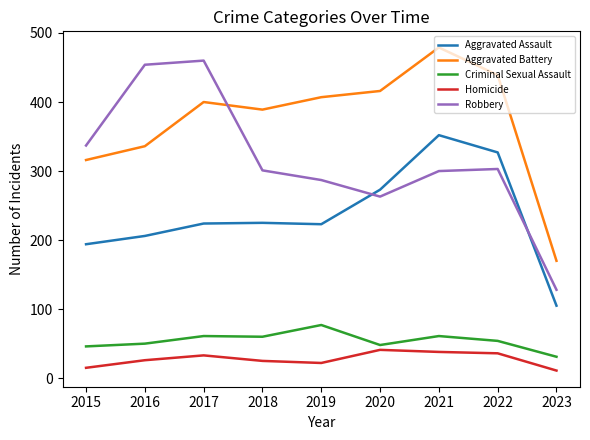

What is the sum of all Aggravated Assault values?

2129